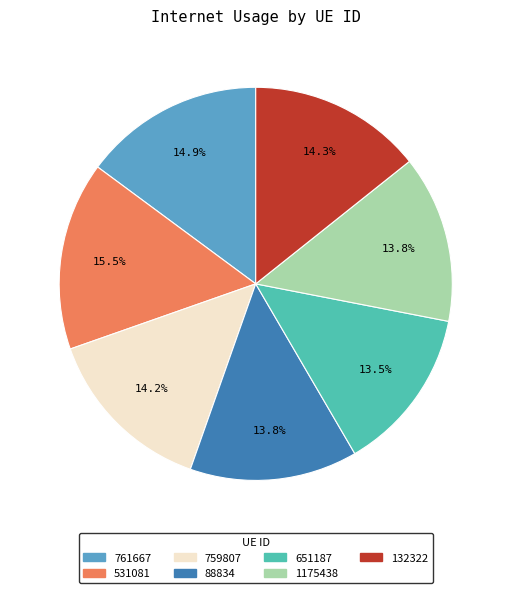

How much of the chart is everything except 531081?

84.5%